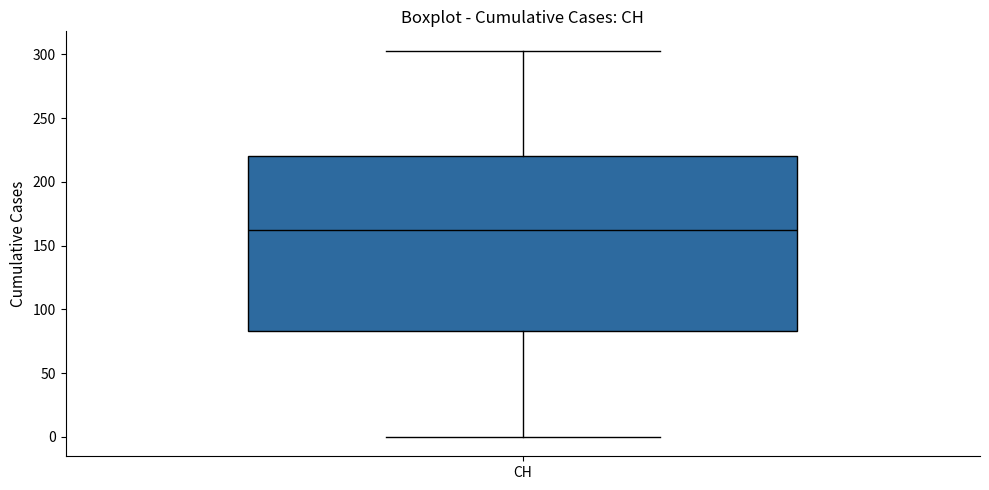

Read this box plot against the y-axis: the position of the median line, the range covered by the box, and the ends of both whiskers. The values are not printed on the chart, so give them approximately, as read against the axis.

median 160, box 85 to 220, whiskers 0 to 305